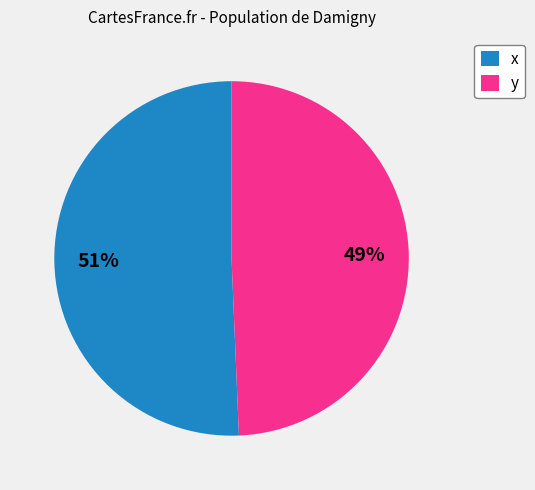

Is it true that x is 65% of the pie?

False